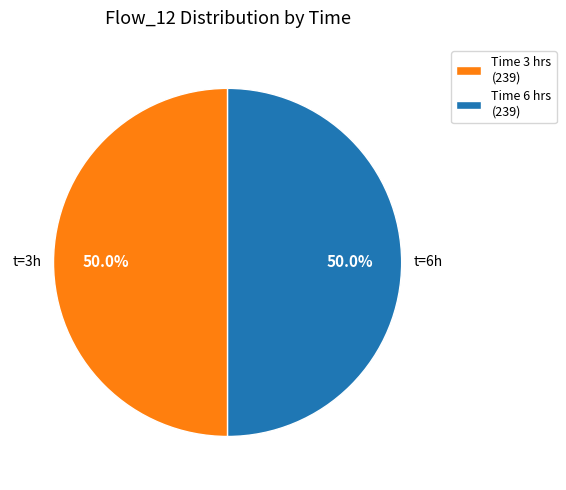

To the nearest percent, what is the difference between the largest and smallest slice percentages?

0%